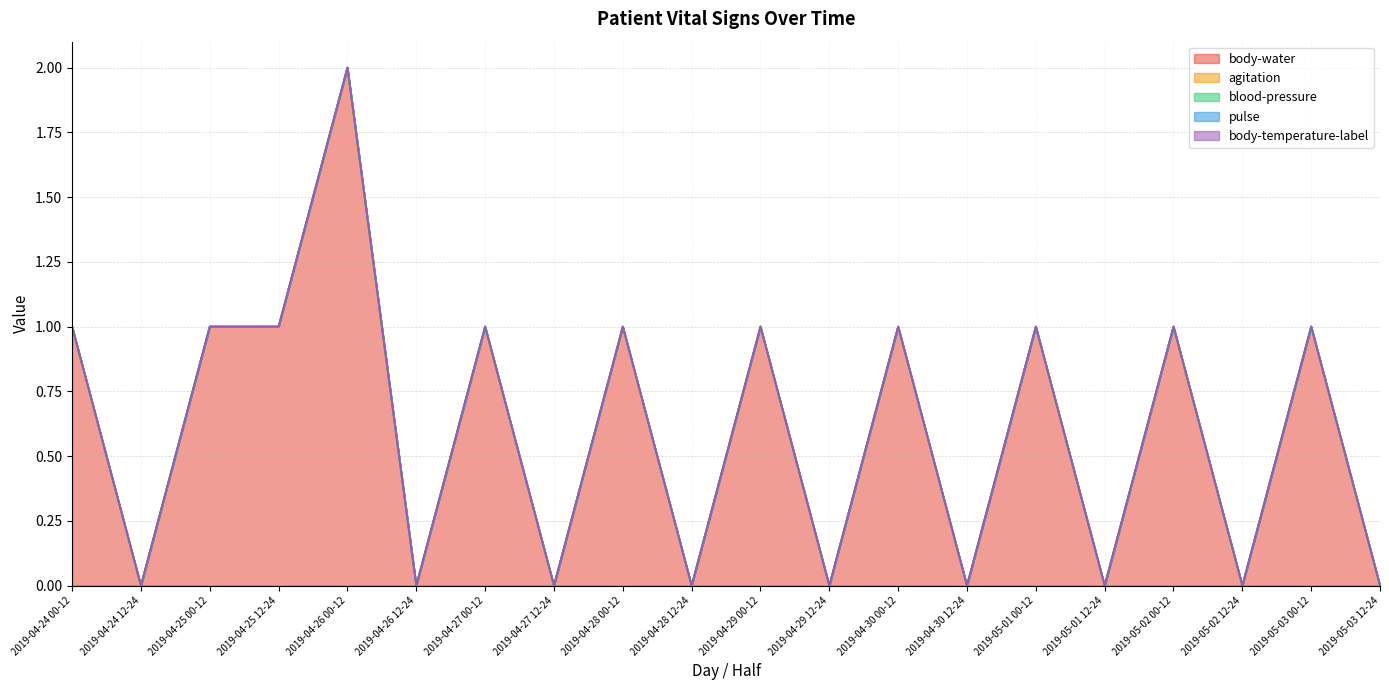

At how many categories does at least one series exceed 1?

1